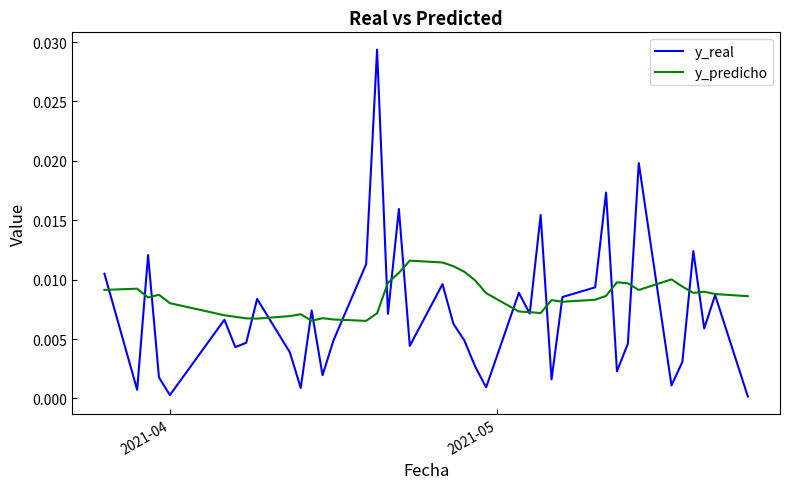

Which series has the widest spread of values?

y_real